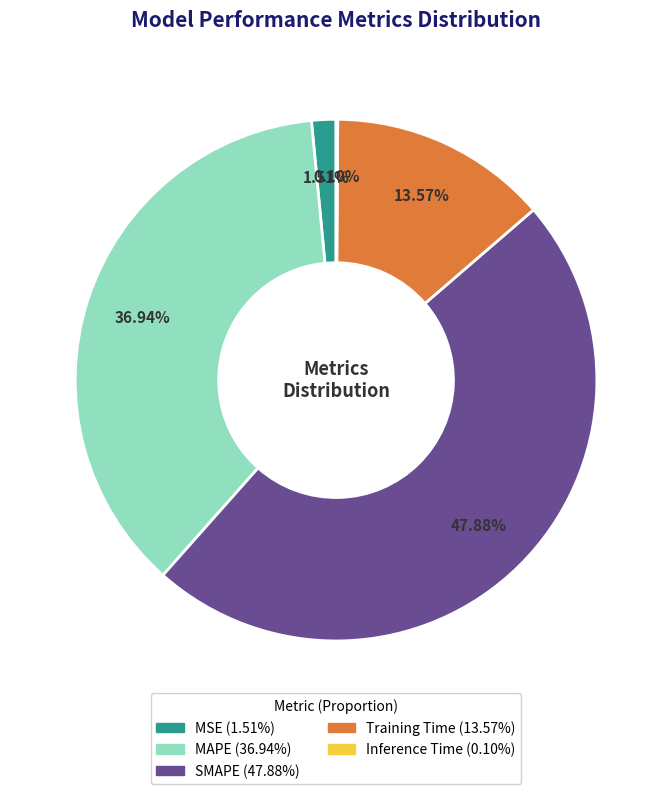

Which slice is the largest?

SMAPE